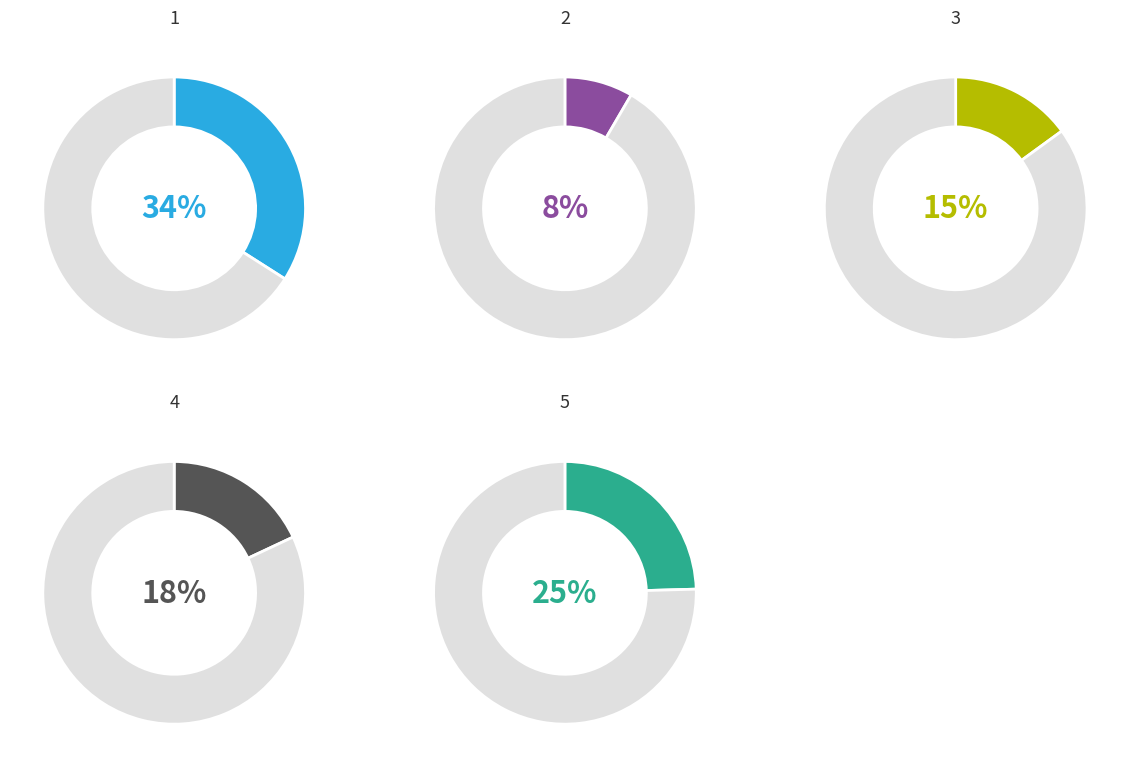

Is it true that 3 is 22% of the pie?

False